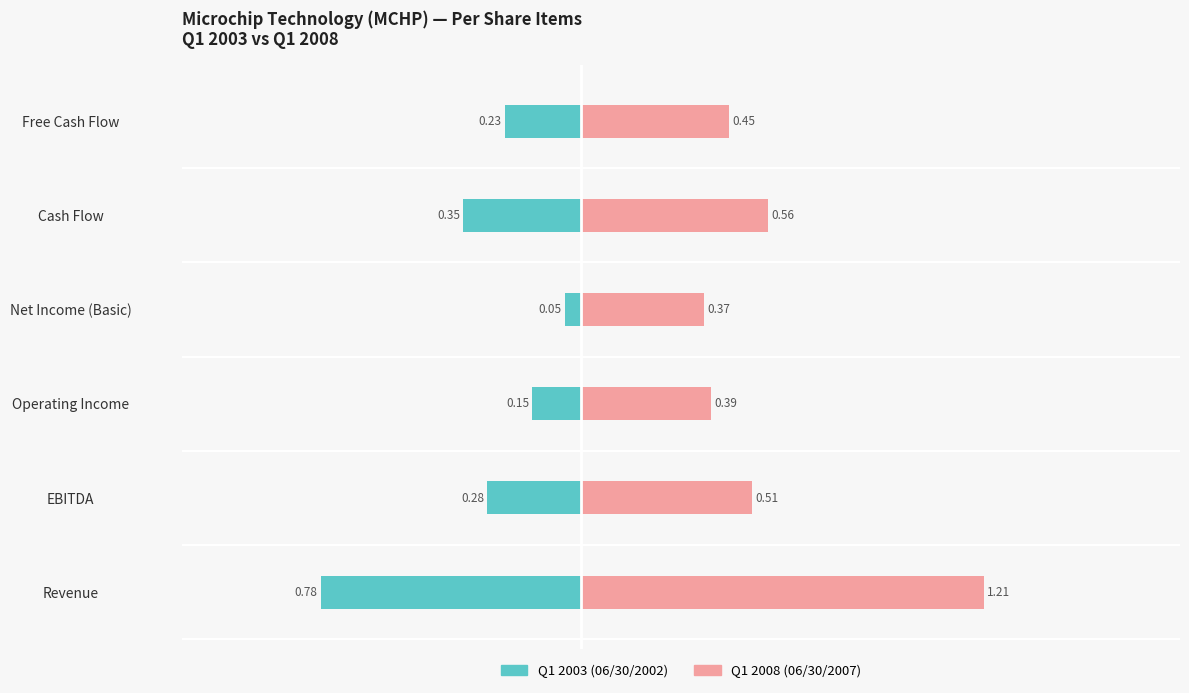

What are all the series names shown in the legend?

Q1 2003 (06/30/2002), Q1 2008 (06/30/2007)